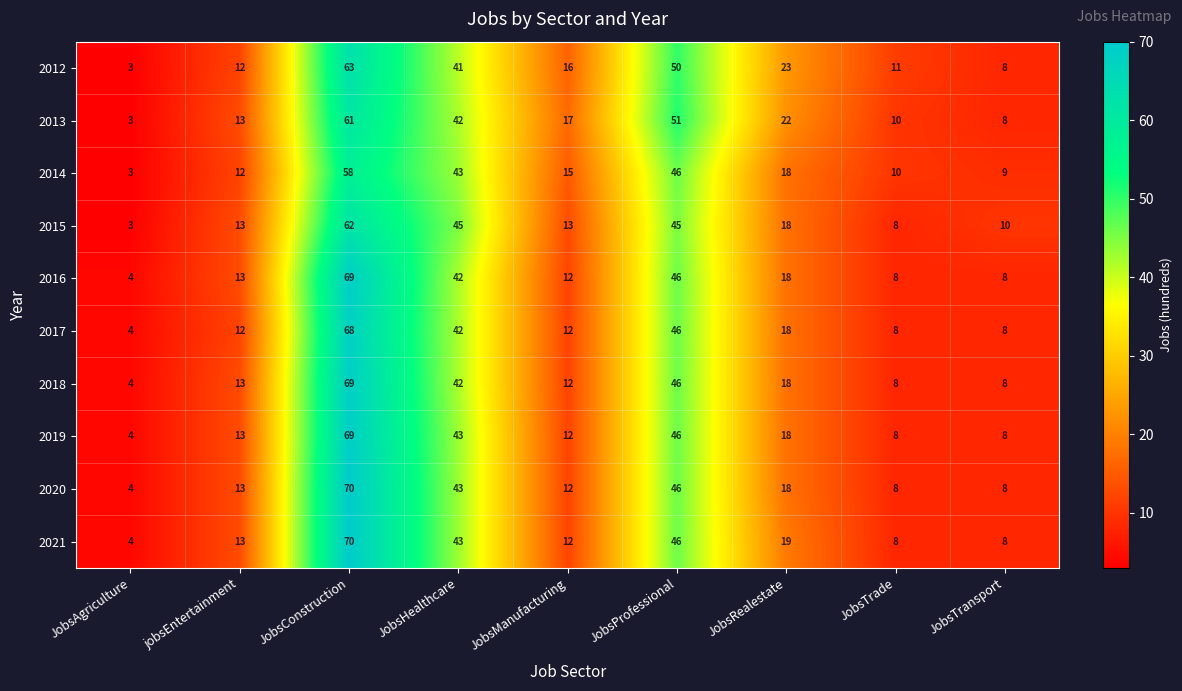

Where is 2019 nearest to the value 36?

JobsHealthcare